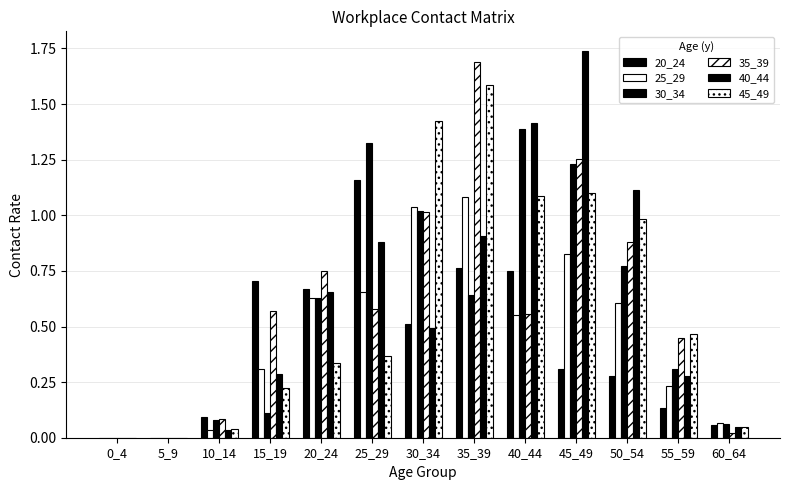

Which series has the largest total across all categories?

40_44